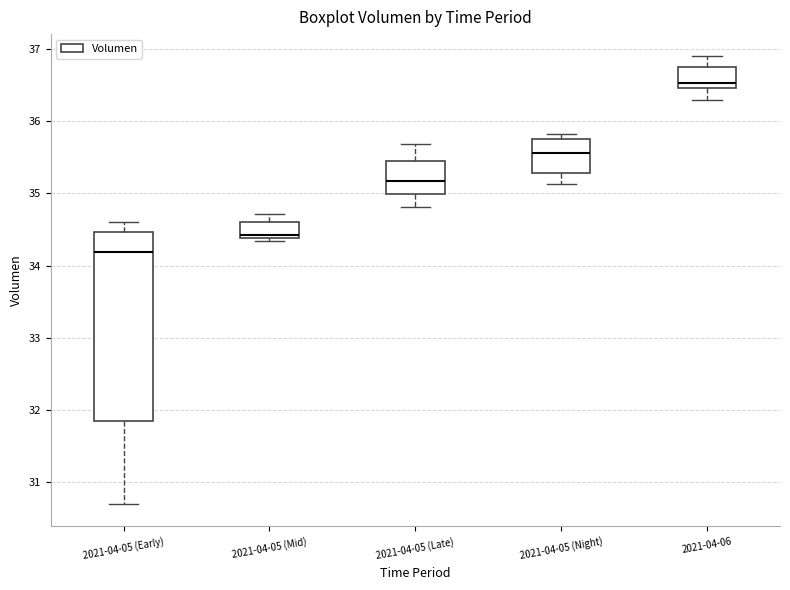

Reading left to right, read every box against the y-axis: the position of its median line, the range the box covers, and the ends of its whiskers. The values are not printed on the chart, so give them approximately, as read against the axis.

2021-04-05 (Early): median 34.2, box 31.8 to 34.5, whiskers 30.7 to 34.6
2021-04-05 (Mid): median 34.4 (just above the box's lower edge), box 34.4 to 34.6, whiskers 34.3 to 34.7
2021-04-05 (Late): median 35.2, box 35.0 to 35.4, whiskers 34.8 to 35.7
2021-04-05 (Night): median 35.6, box 35.3 to 35.8, whiskers 35.1 to 35.8 (just above the box's upper edge)
2021-04-06: median 36.5 (just above the box's lower edge), box 36.5 to 36.8, whiskers 36.3 to 36.9